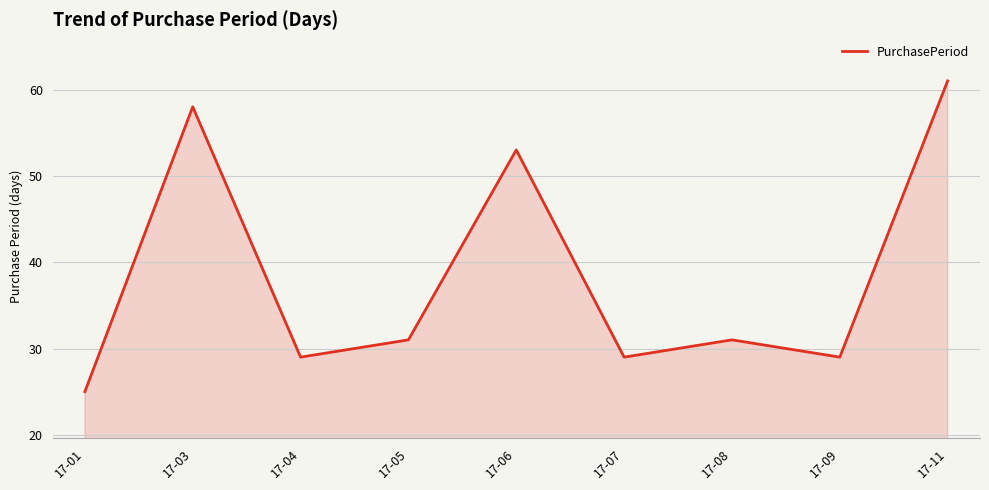

The value at 17-01 is 25. True or false?

True